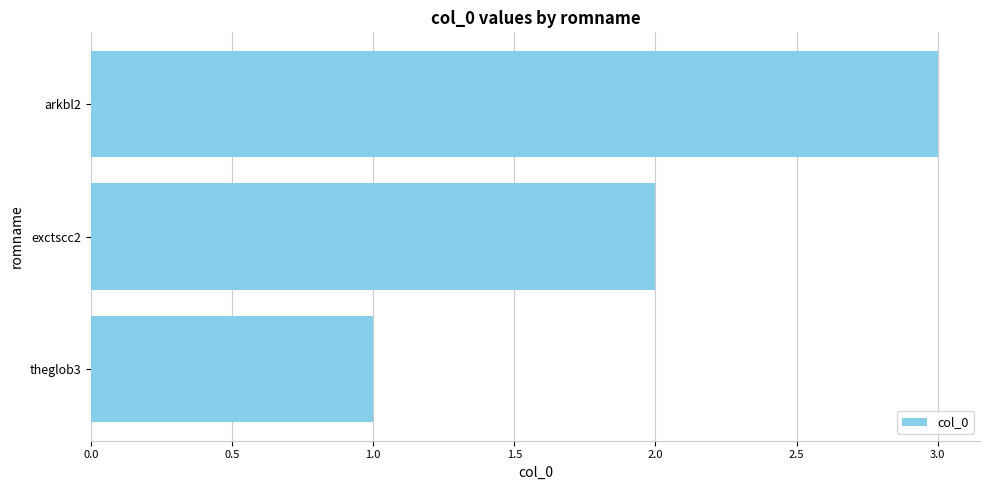

The chart shows a value of 1 at exctscc2. True or false?

False